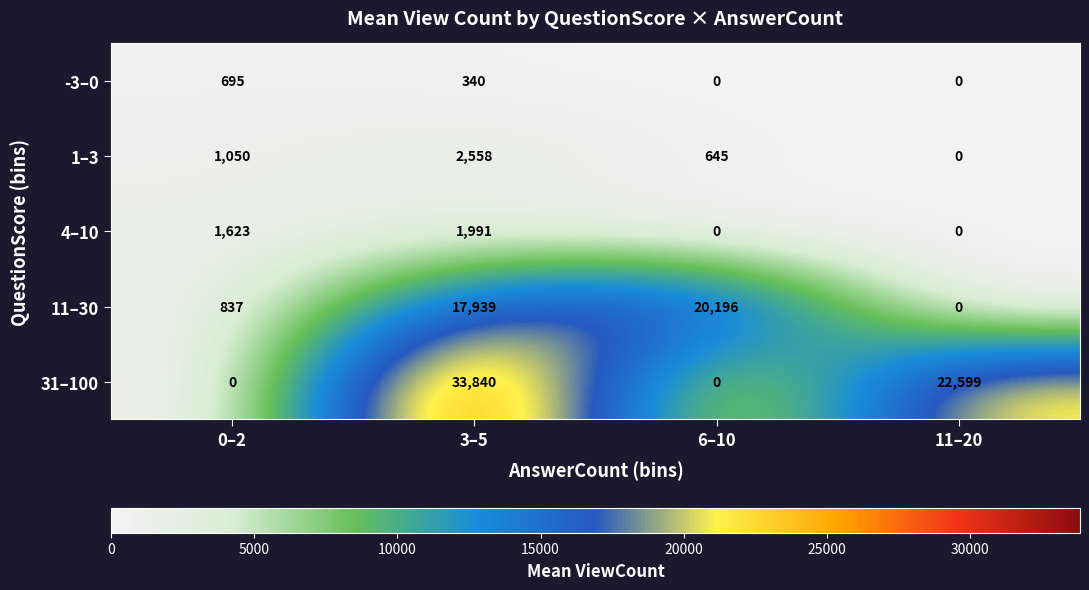

At which category does the chart reach its peak across all series?

3–5